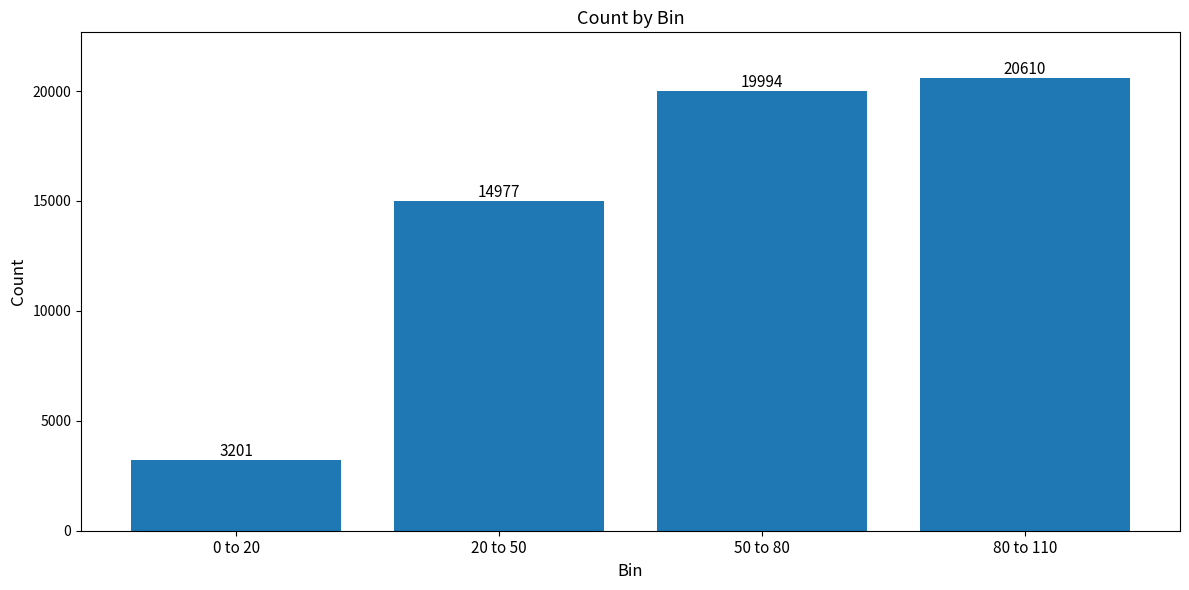

List the labels in order of value, largest first.

80 to 110, 50 to 80, 20 to 50, 0 to 20